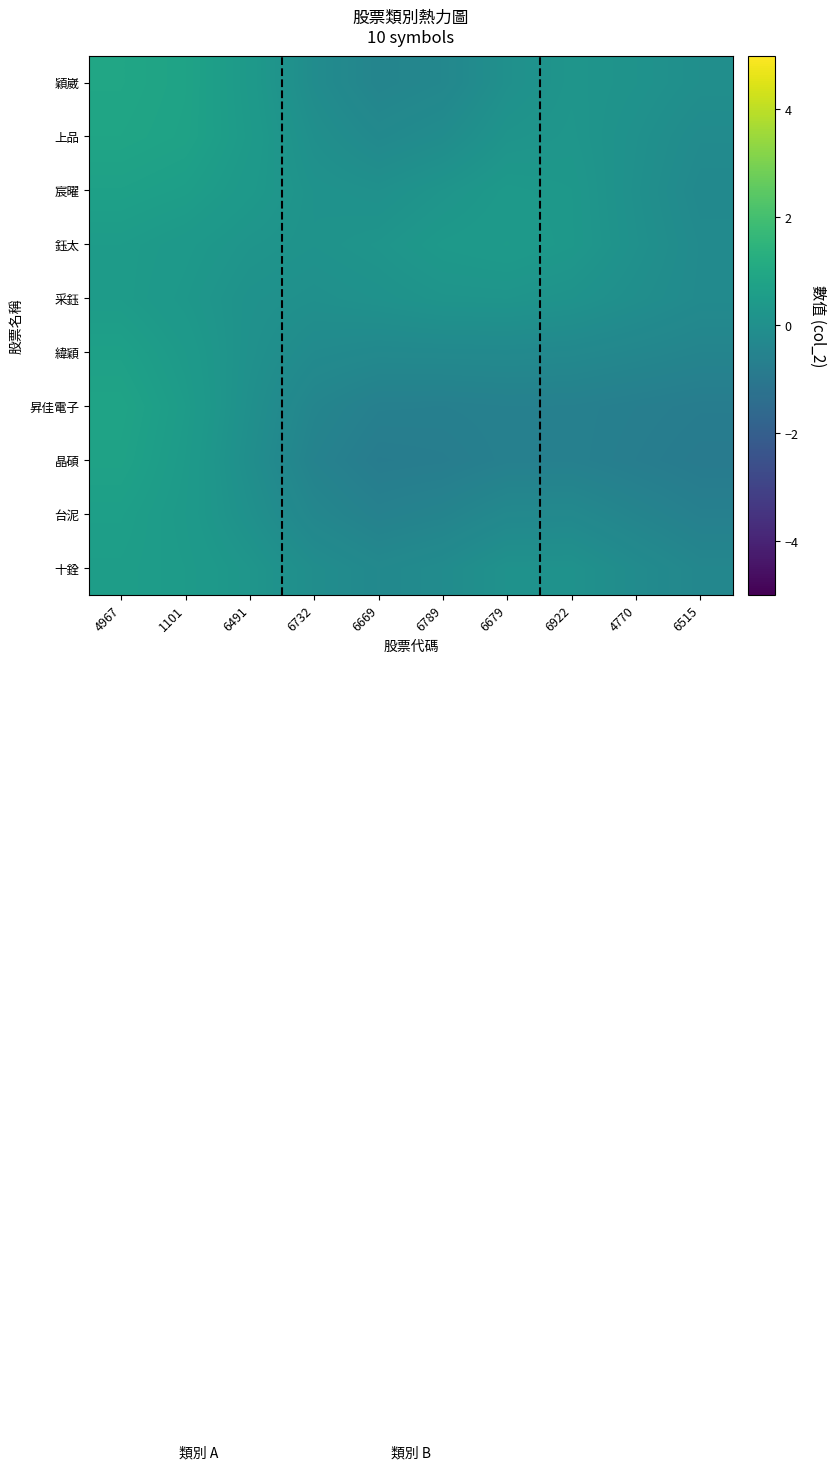

Reading left to right, transcribe all the data shown in this chart.

十銓: 4967=0.6	1101=0.5	6491=0.2	6732=-0.1	6669=-0.3	6789=-0.2	6679=0.1	6922=0.1	4770=-0.2	6515=-0.4
台泥: 4967=0.6	1101=0.4	6491=0.0	6732=-0.4	6669=-0.6	6789=-0.5	6679=-0.3	6922=-0.3	4770=-0.5	6515=-0.6
晶碩: 4967=0.8	1101=0.5	6491=-0.0	6732=-0.5	6669=-0.8	6789=-0.8	6679=-0.6	6922=-0.6	4770=-0.7	6515=-0.8
昇佳電子: 4967=0.8	1101=0.5	6491=0.0	6732=-0.4	6669=-0.7	6789=-0.7	6679=-0.6	6922=-0.6	4770=-0.7	6515=-0.8
緯穎: 4967=0.7	1101=0.4	6491=0.1	6732=-0.2	6669=-0.3	6789=-0.3	6679=-0.3	6922=-0.3	4770=-0.4	6515=-0.5
采鈺: 4967=0.5	1101=0.3	6491=0.1	6732=0.0	6669=0.1	6789=0.2	6679=0.2	6922=0.1	4770=-0.0	6515=-0.2
鈺太: 4967=0.5	1101=0.4	6491=0.2	6732=0.1	6669=0.2	6789=0.4	6679=0.4	6922=0.3	4770=0.1	6515=-0.2
宸曜: 4967=0.7	1101=0.6	6491=0.4	6732=0.1	6669=0.0	6789=0.2	6679=0.4	6922=0.3	4770=0.0	6515=-0.3
上品: 4967=0.9	1101=0.8	6491=0.4	6732=-0.0	6669=-0.3	6789=-0.1	6679=0.2	6922=0.3	4770=0.0	6515=-0.2
穎崴: 4967=0.9	1101=0.8	6491=0.4	6732=-0.1	6669=-0.5	6789=-0.3	6679=0.0	6922=0.2	4770=0.1	6515=-0.0